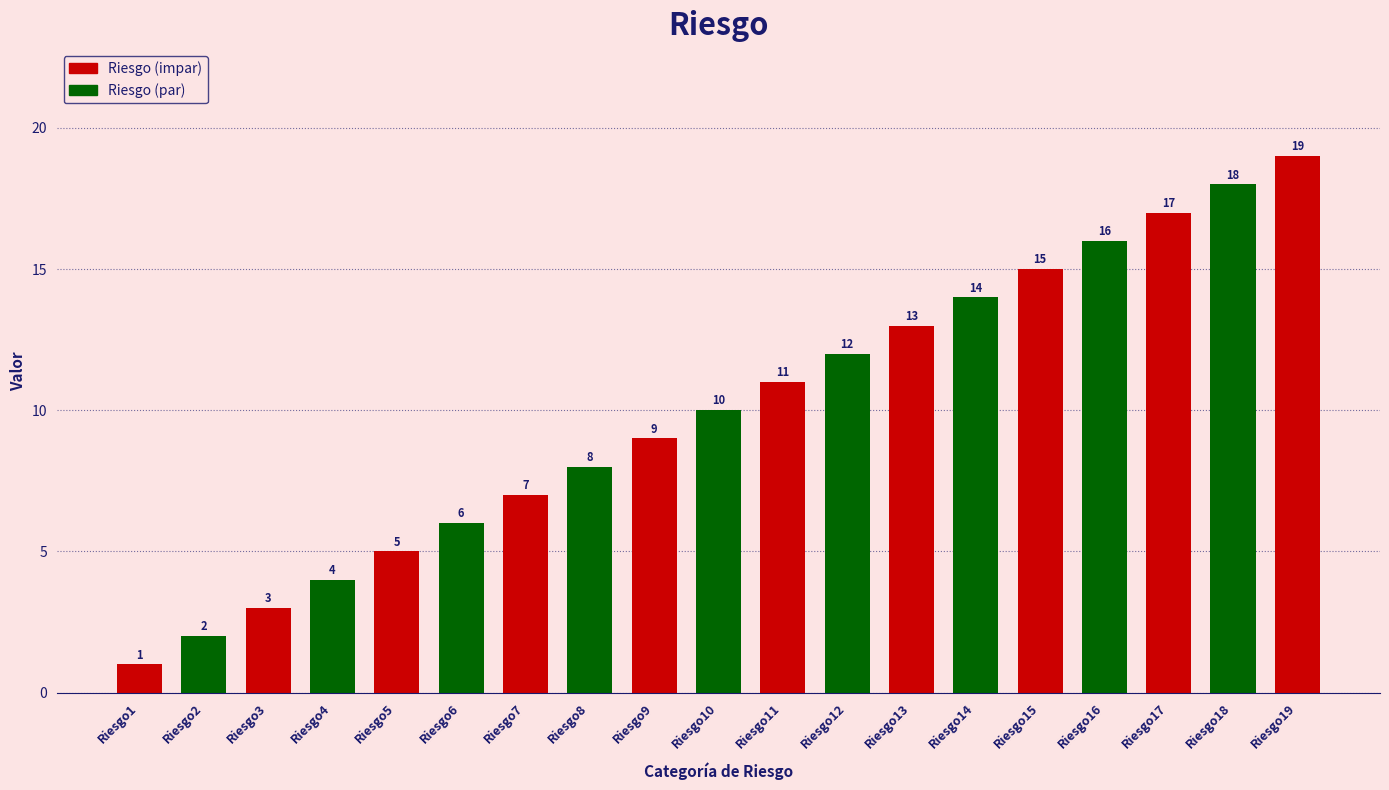

What is the average value?

10